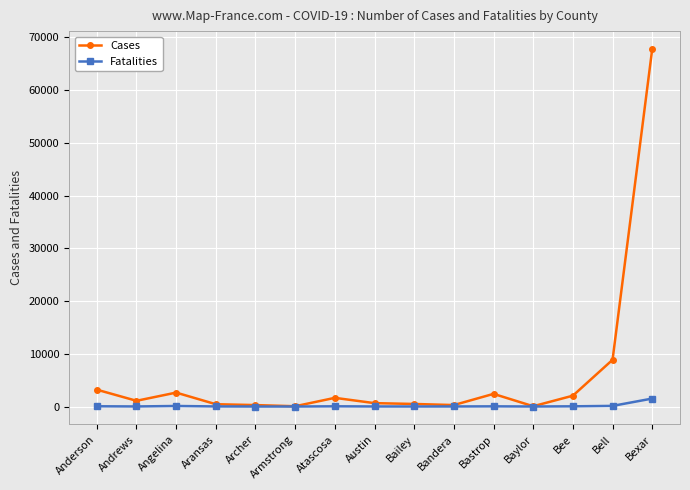

Rank the series at Austin from highest to lowest value.

Cases, Fatalities